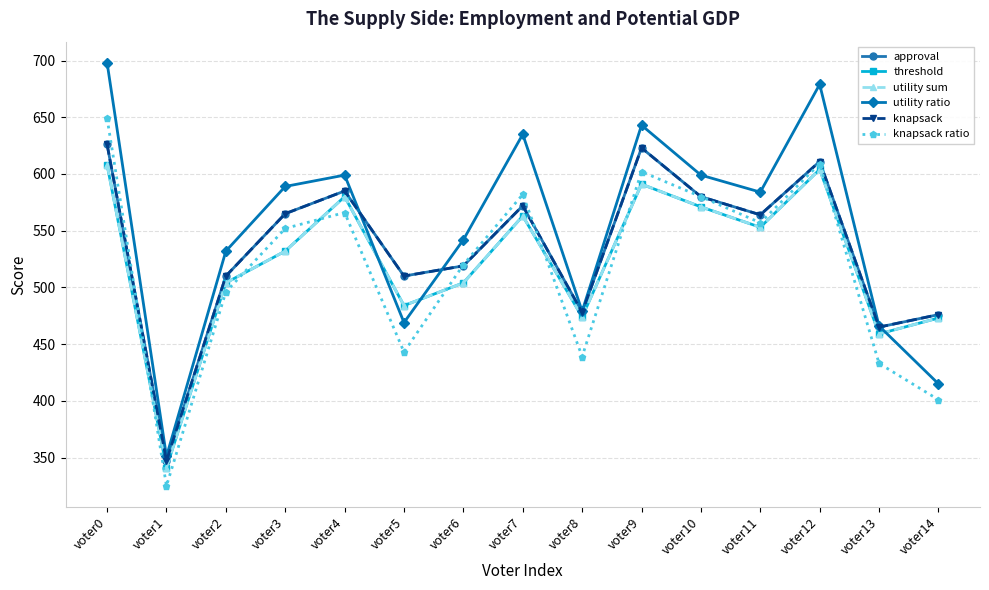

Does the chart have visible grid lines?

Yes